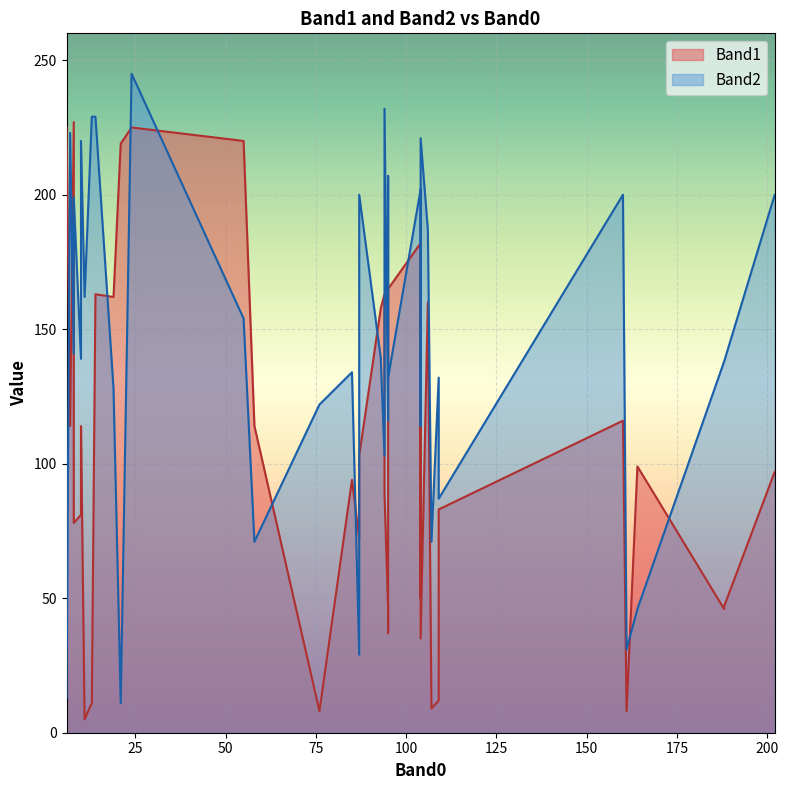

The value of Band1 at 10 is 64. True or false?

False